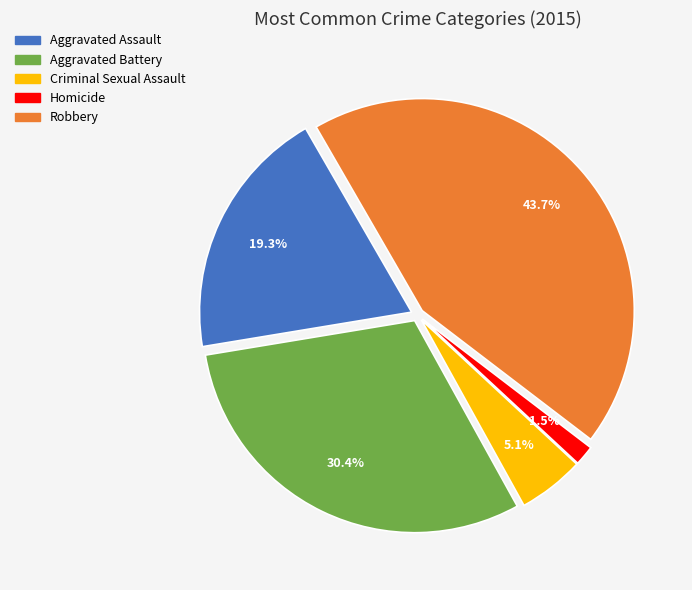

Count the number of slices in the pie.

5